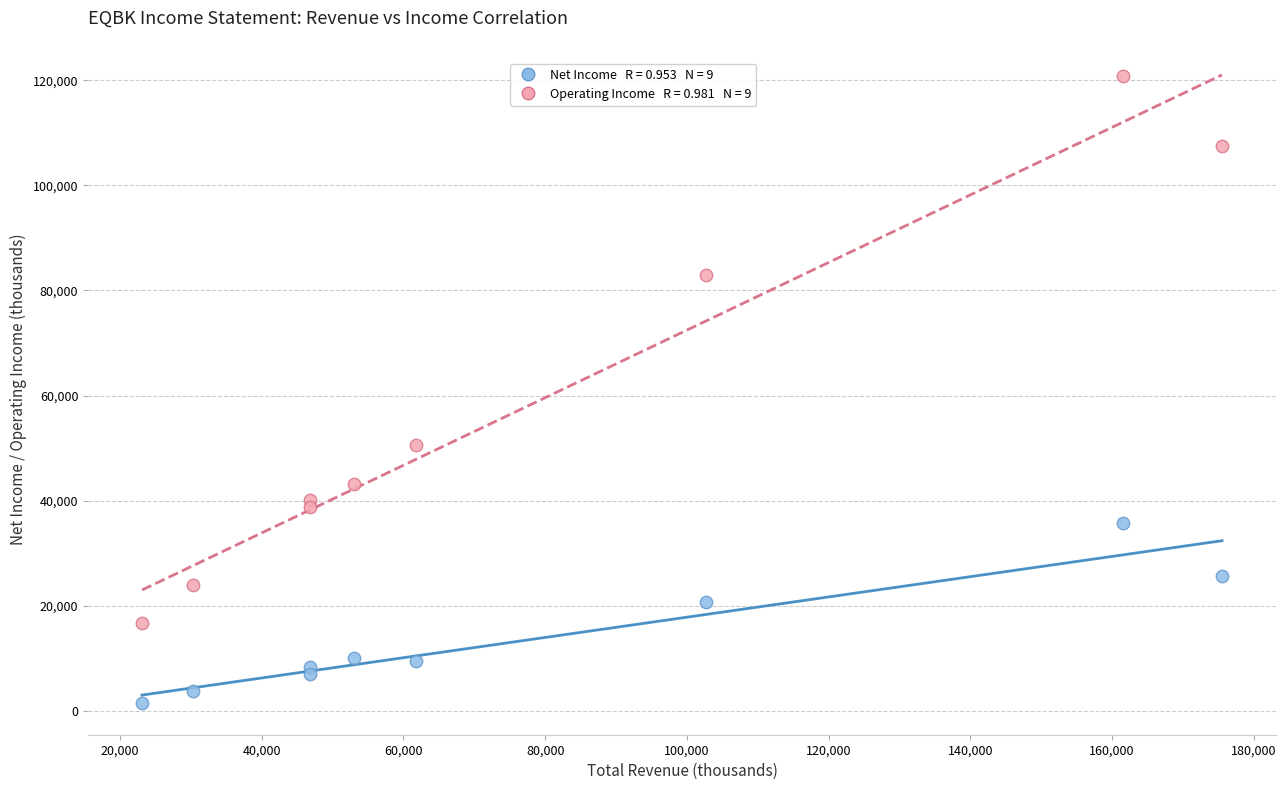

Across all series, what Y value is closest to 61100?

50500